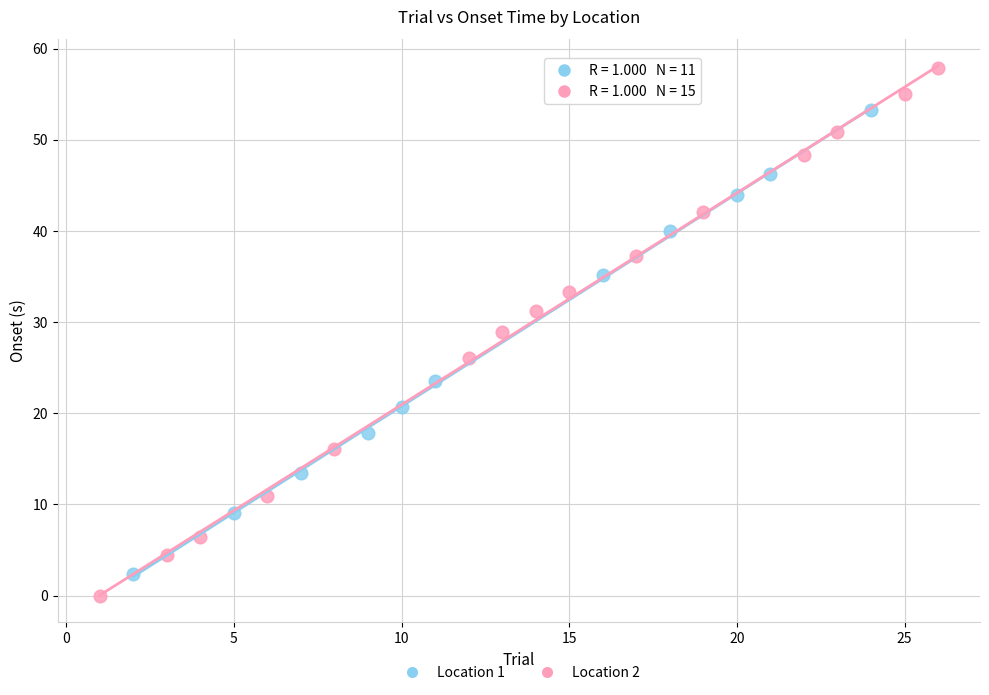

Which series has the widest spread of Y values?

Location 2